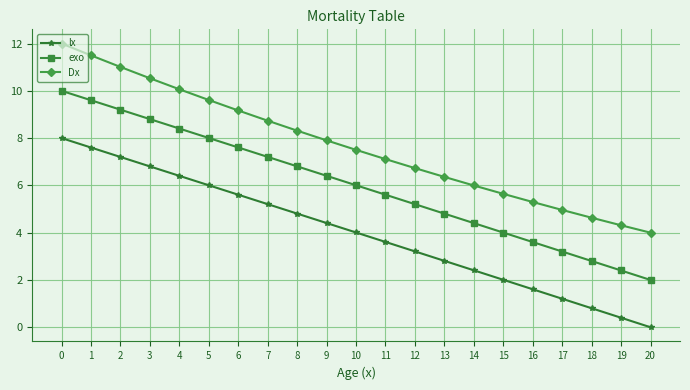

What is the value of the Dx point at the 16th from the left?

5.6